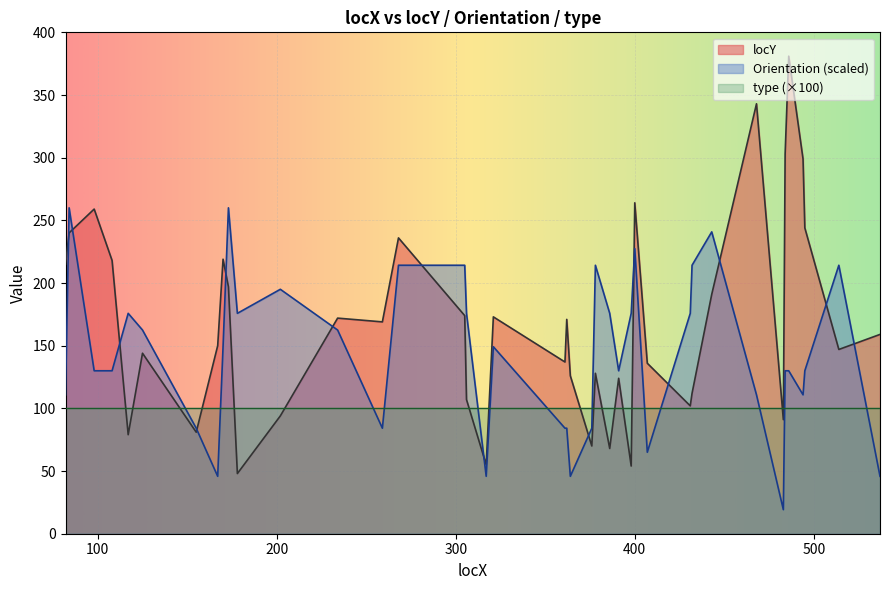

Where do locY and Orientation first cross each other?

82 and 84